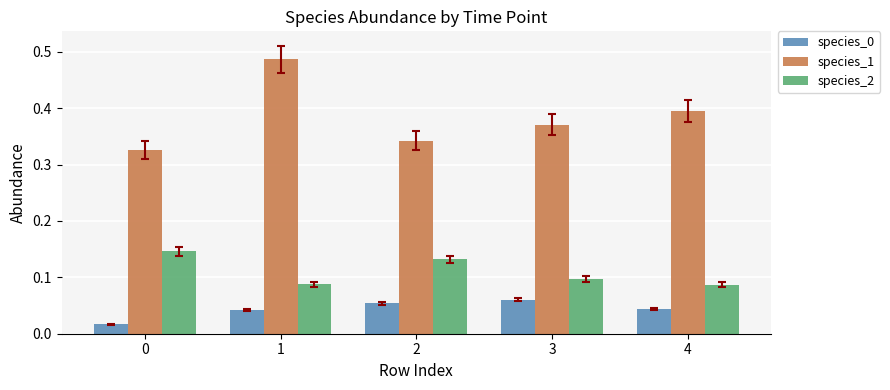

Which series has the largest range (max minus min)?

species_1